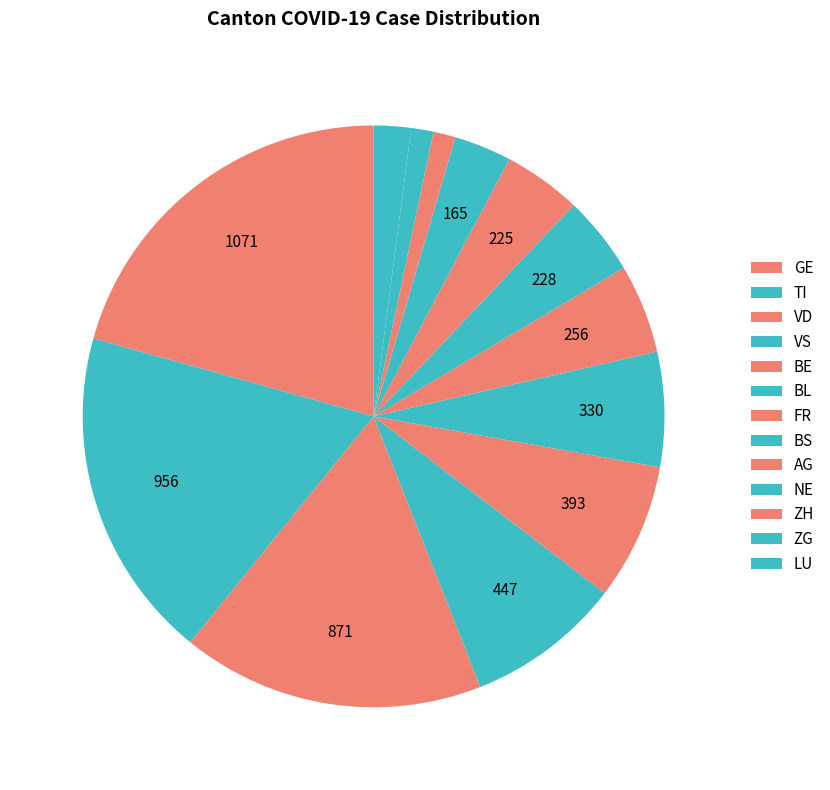

Is it true that BS is 4% of the pie?

True